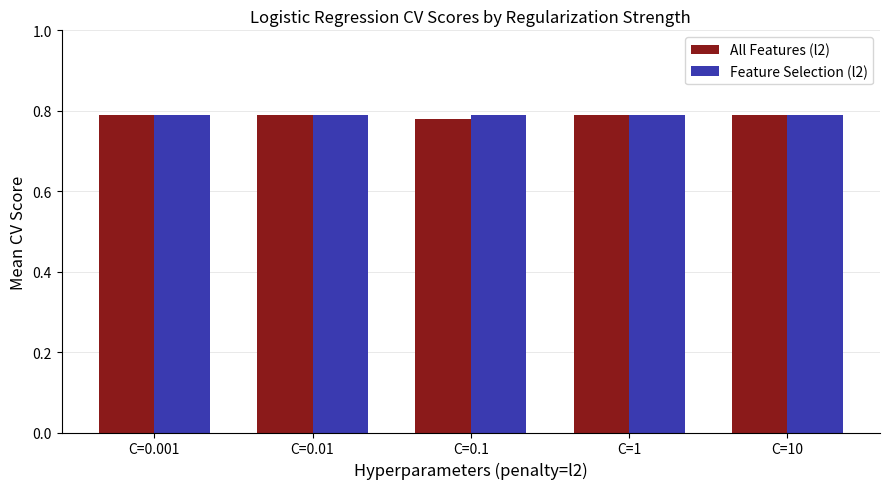

What is the label of the 3rd bar from the right?

C=0.1